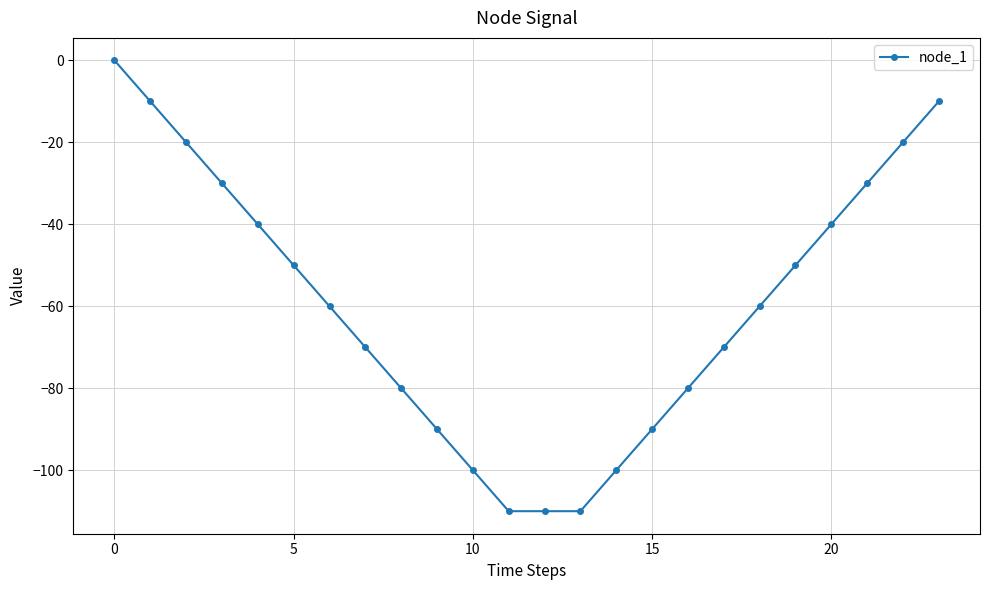

Reading left to right, list all the values displayed in this chart.

0	-10	-20	-30	-40	-50	-60	-70	-80	-90	-100	-110	-110	-110	-100	-90	-80	-70	-60	-50	-40	-30	-20	-10